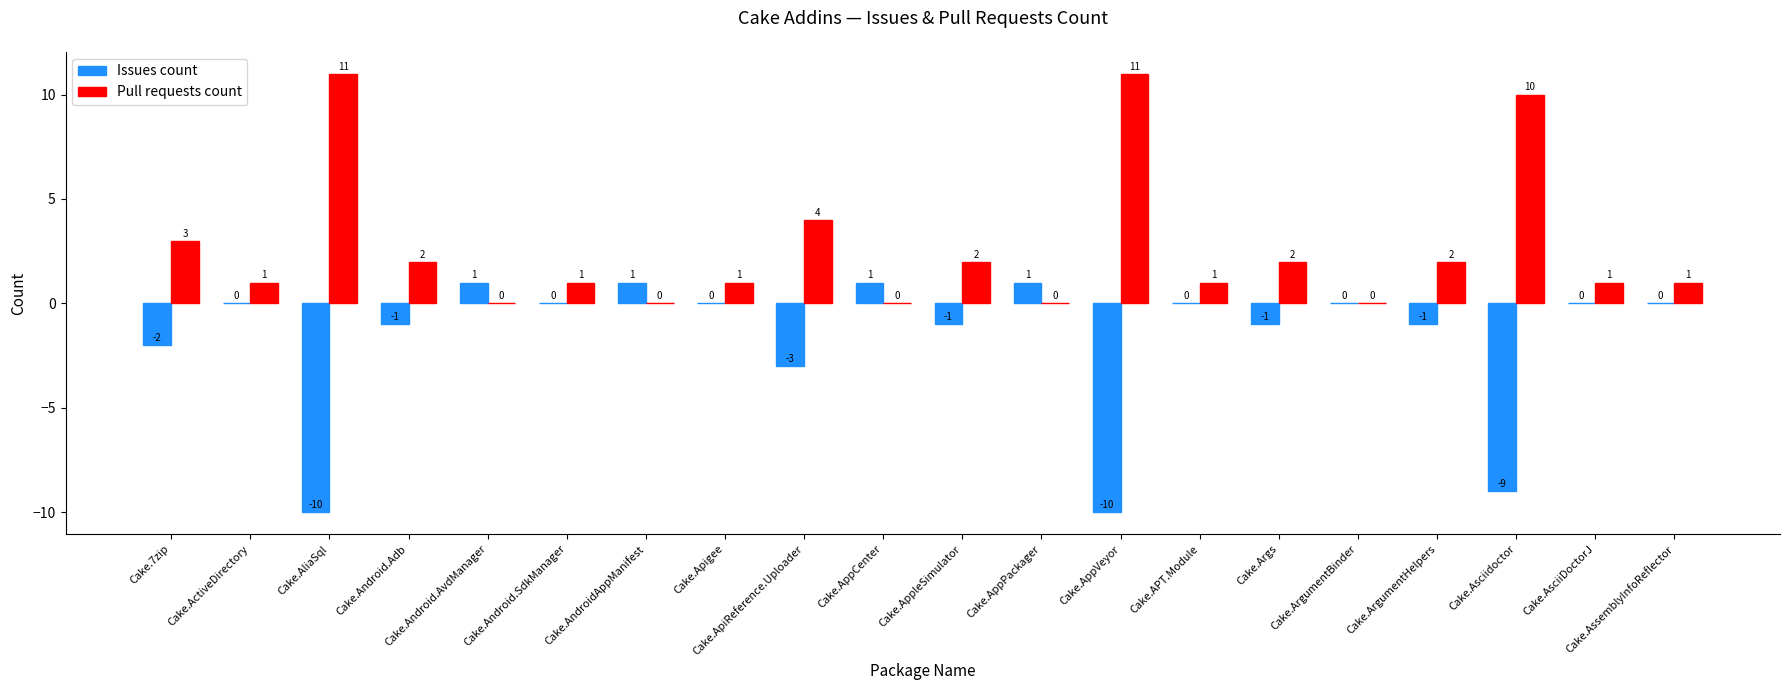

What is the average value of the Pull requests count series?

3